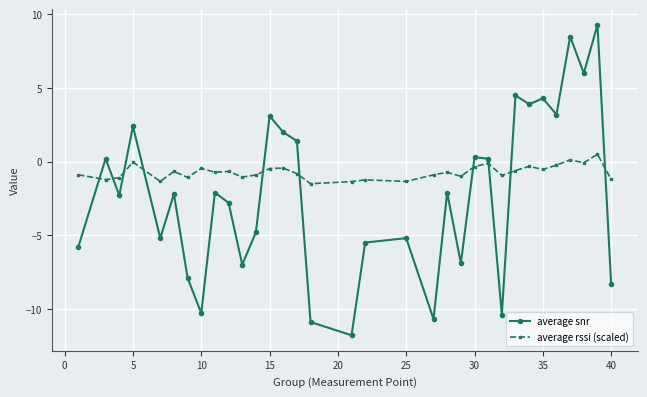

List the series in order of their overall mean, highest first.

average rssi (scaled), average snr